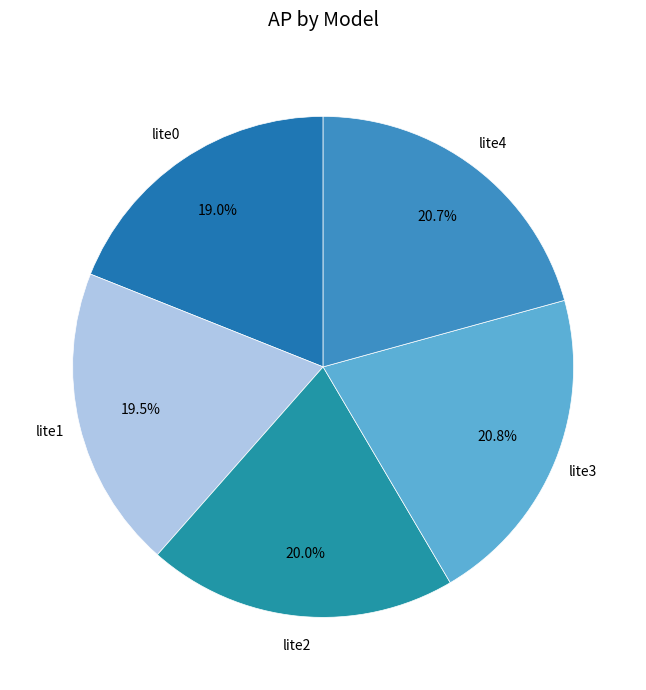

Count the number of slices in the pie.

5